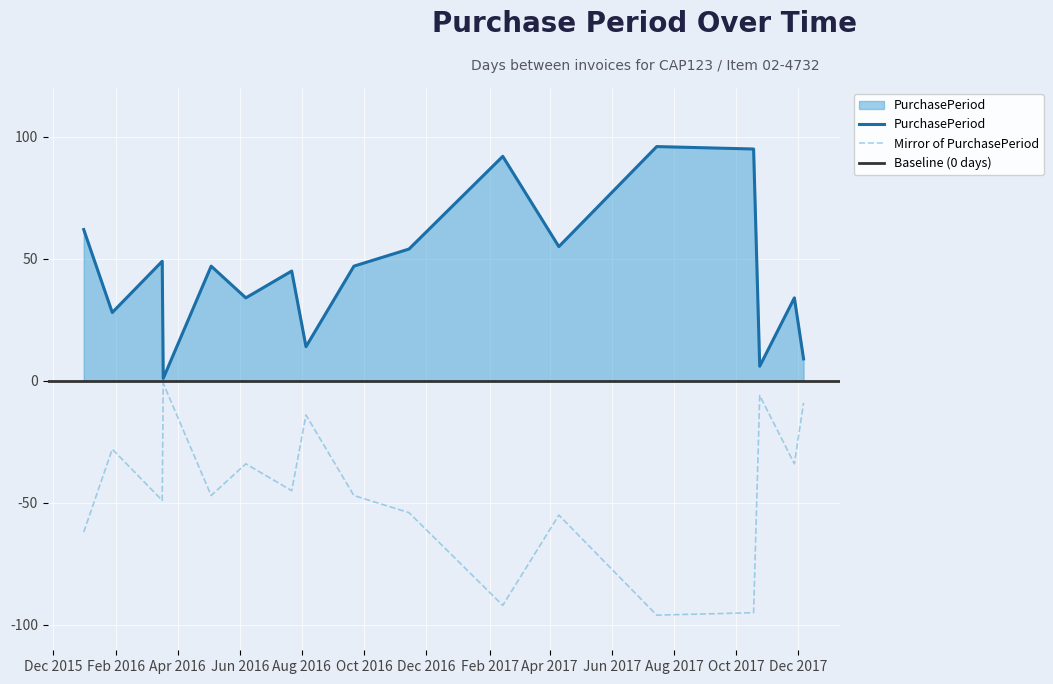

True or false: the data shows 9 at 2017-12-06.

True